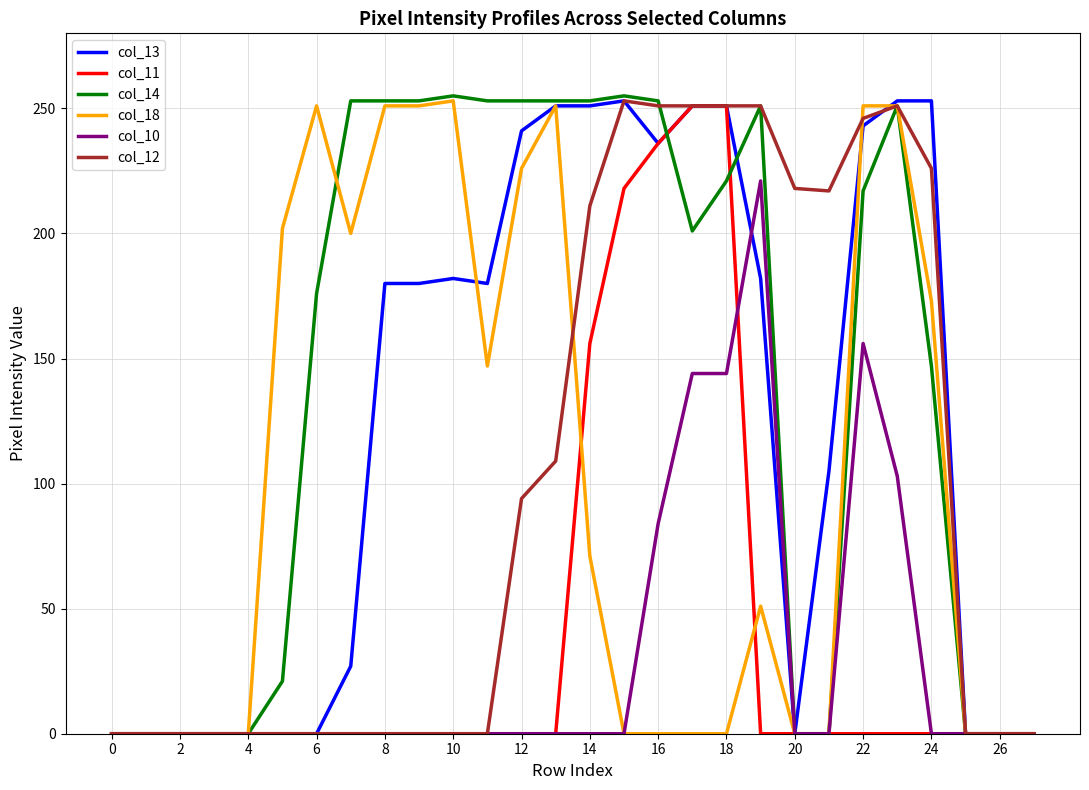

Which series has the largest total across all categories?

col_14